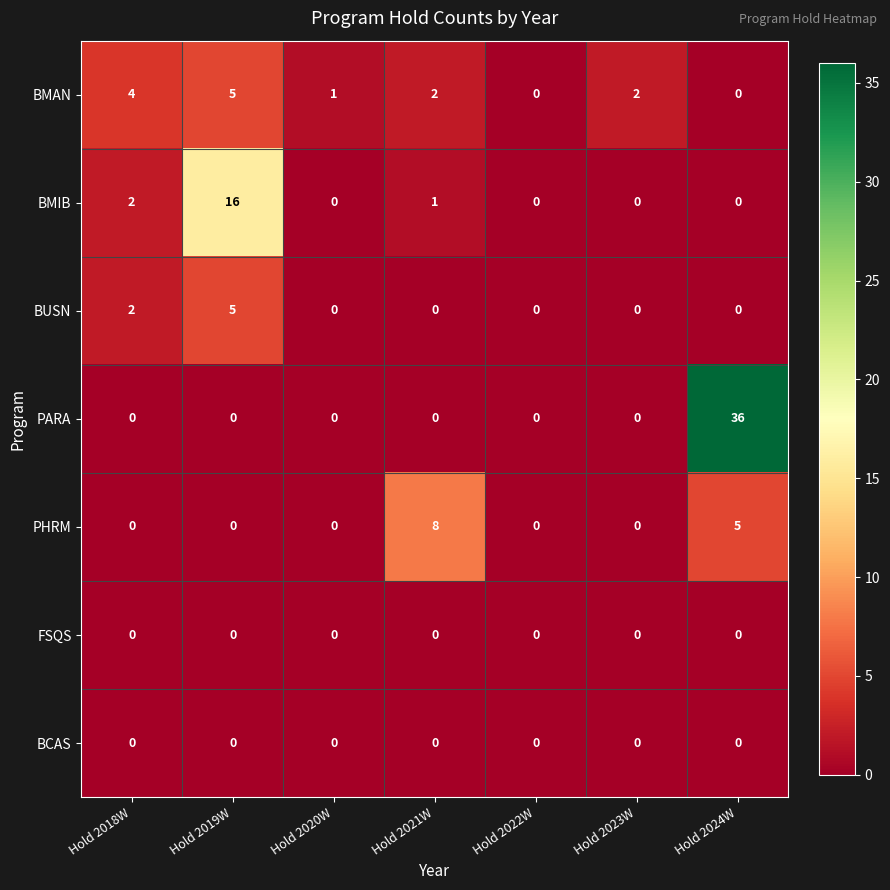

How many distinct data groups are displayed?

7